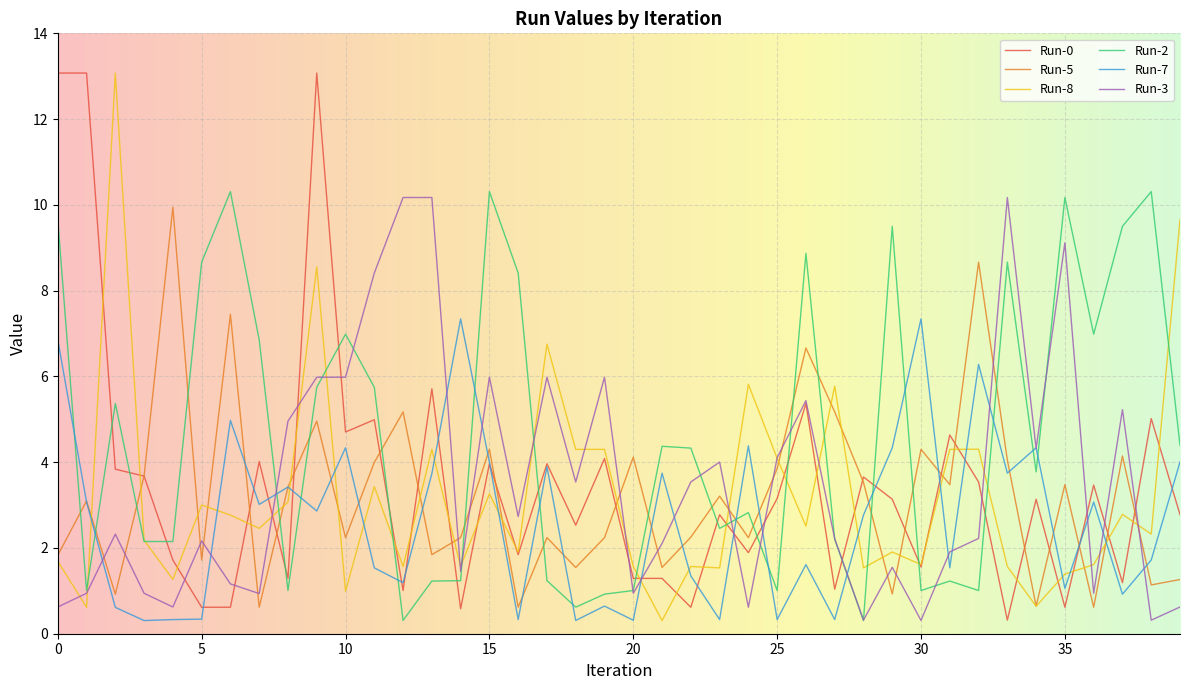

After their last crossing, which series has the higher values: Run-3 or Run-5?

Run-5